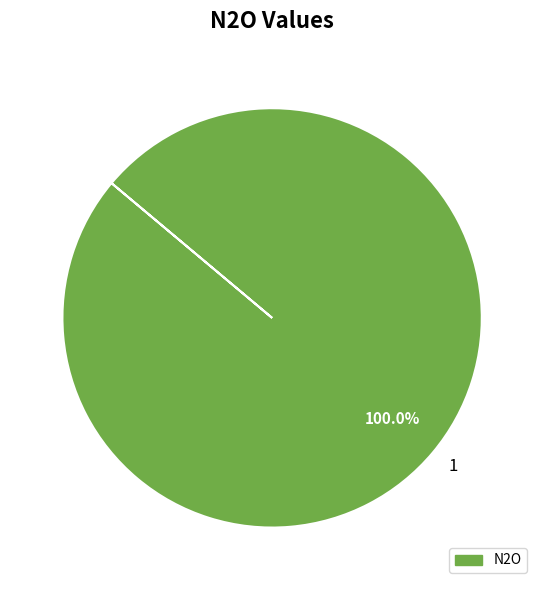

Which slice represents more than half of the pie?

1